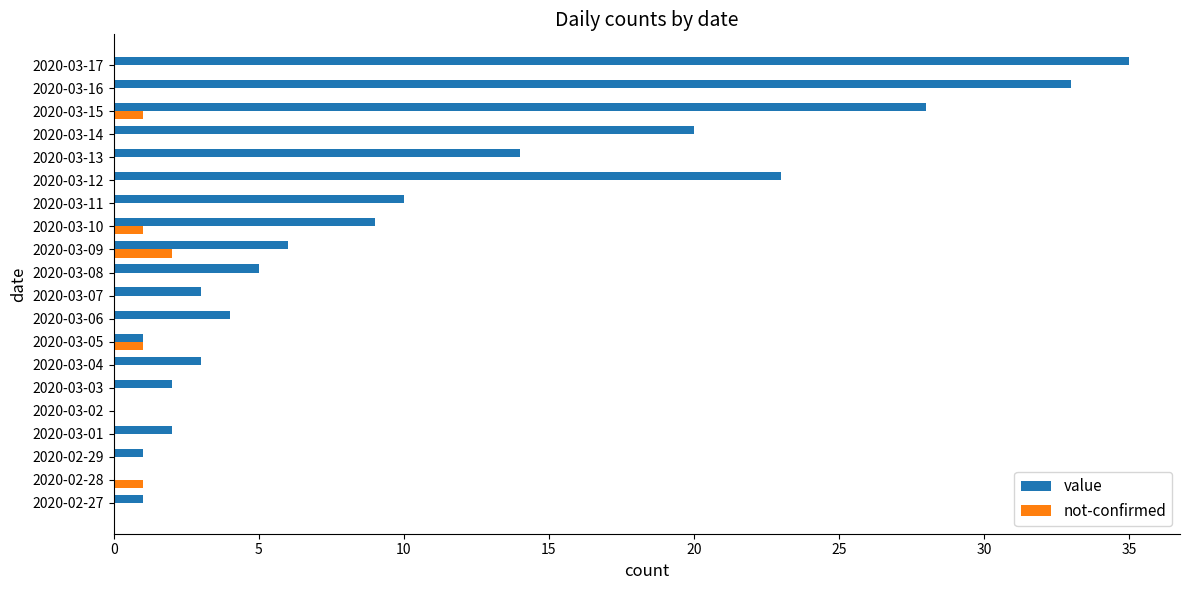

Which series changed the most between 2020-03-02 and 2020-03-09?

value